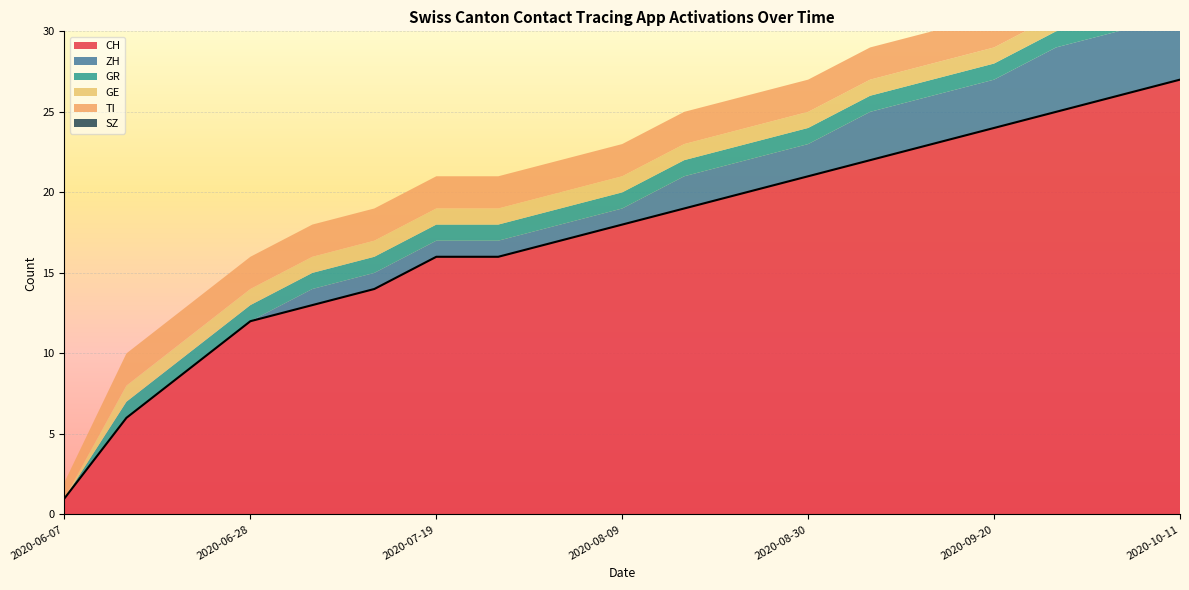

Which series changed the most between 2020-09-06 and 2020-09-13?

CH